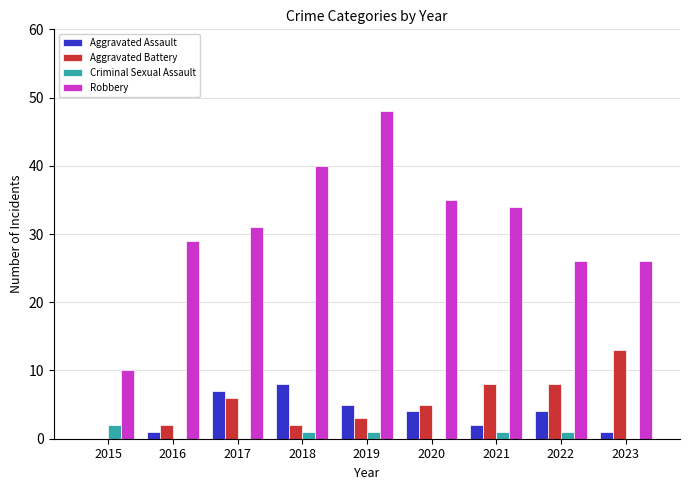

True or false: Criminal Sexual Assault has a value of 0 at 2015.

False